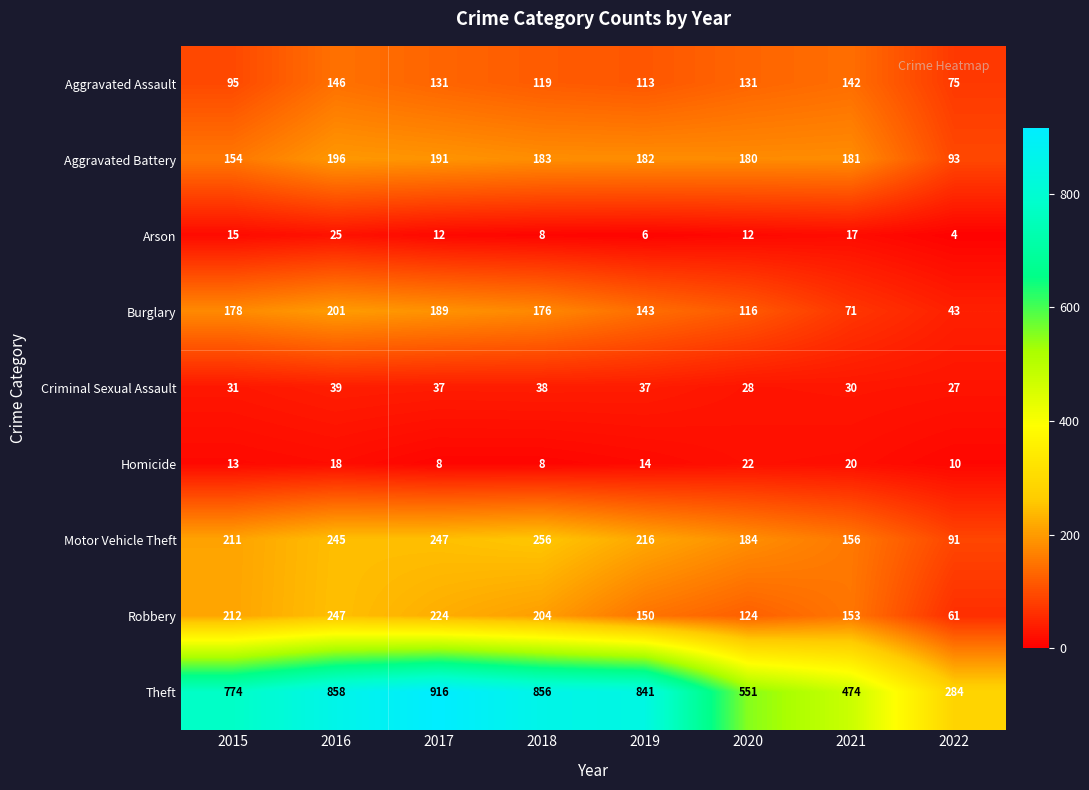

At which category does the chart reach its minimum across all series?

2022